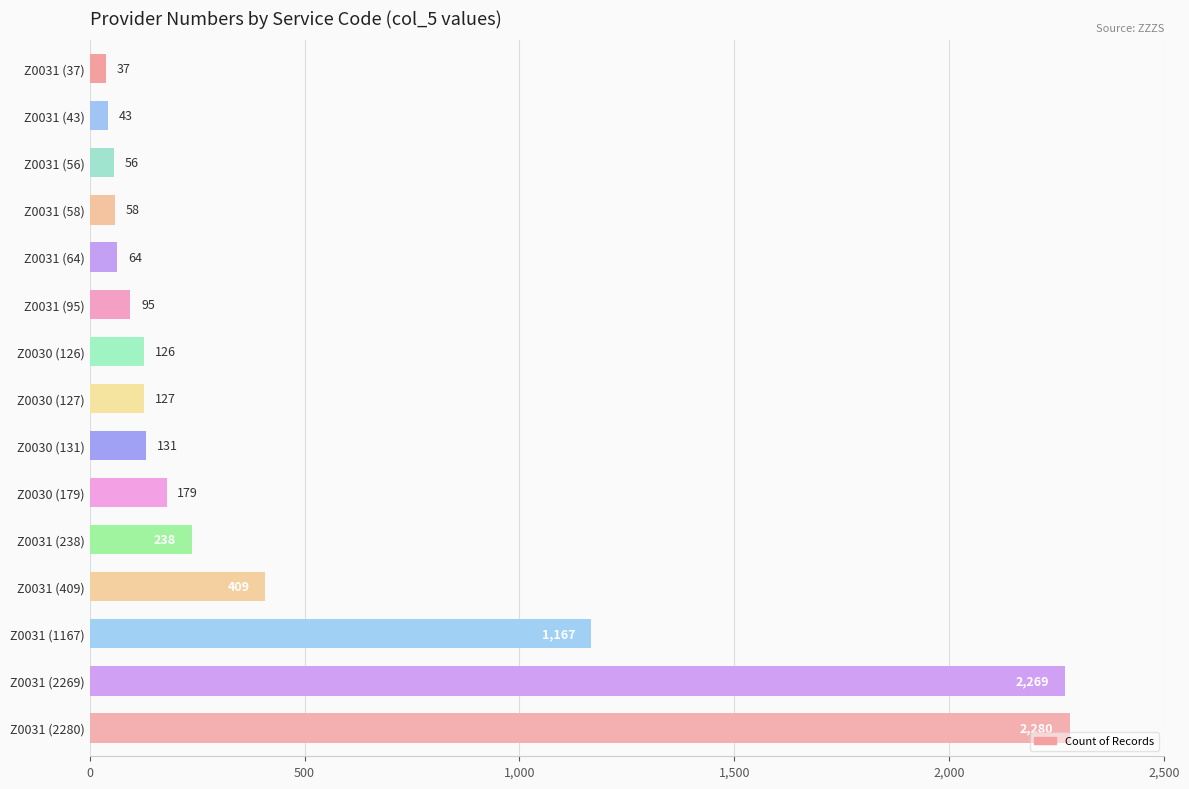

List the labels in order of value, smallest first.

Z0031 (37), Z0031 (43), Z0031 (56), Z0031 (58), Z0031 (64), Z0031 (95), Z0030 (126), Z0030 (127), Z0030 (131), Z0030 (179), Z0031 (238), Z0031 (409), Z0031 (1167), Z0031 (2269), Z0031 (2280)